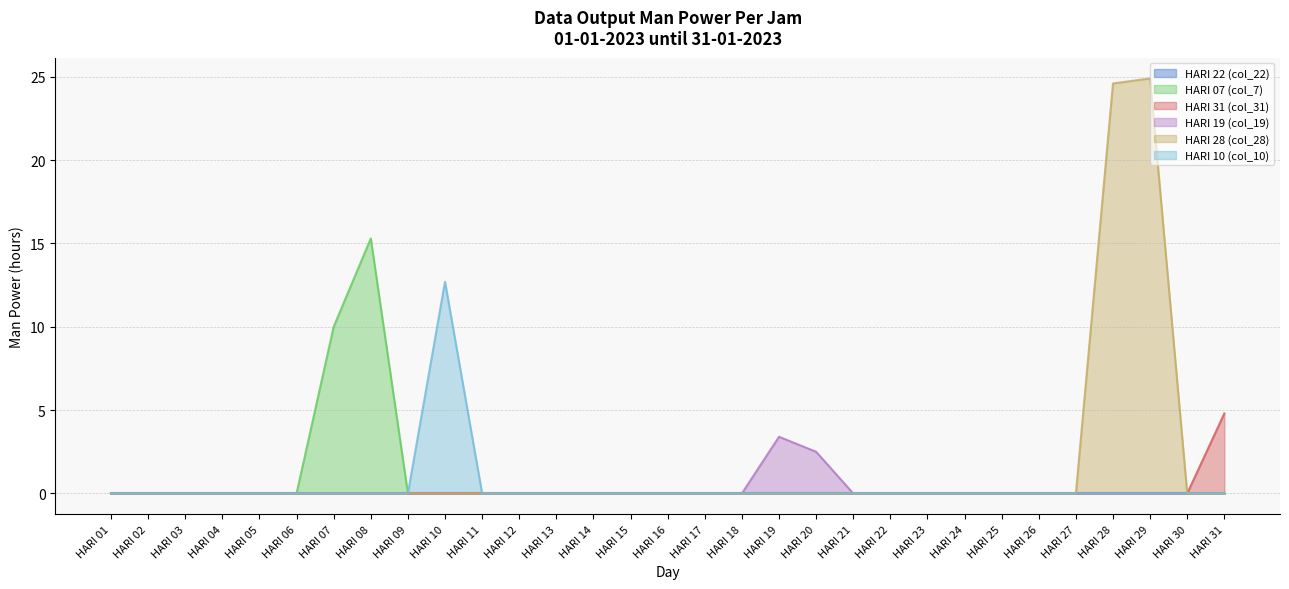

How many series are shown in this chart?

6